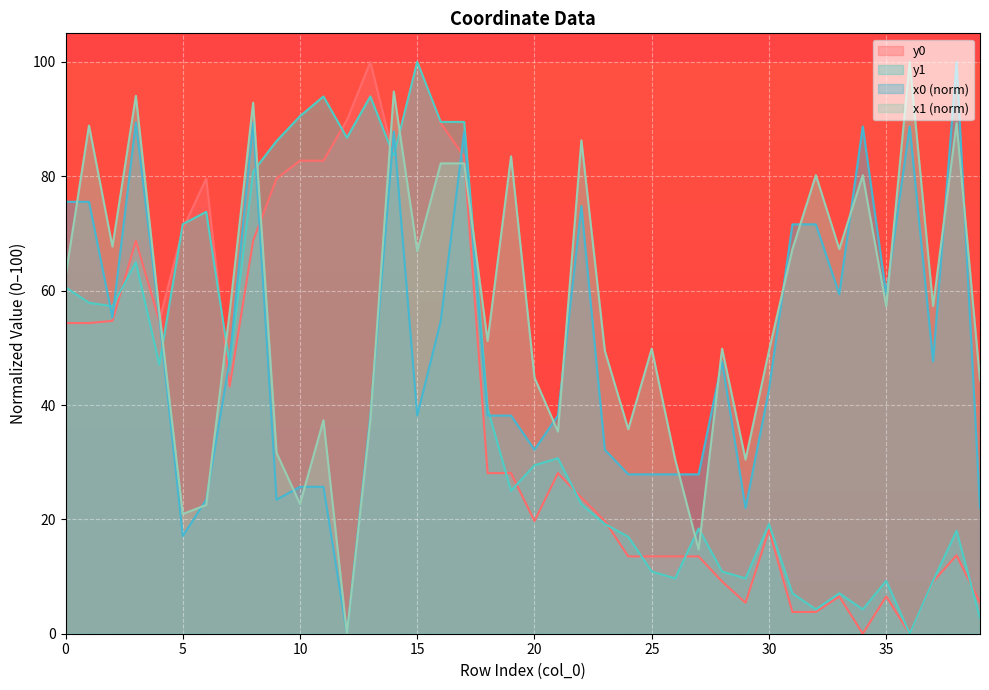

The value of y0 at 5 is 118.6. True or false?

False